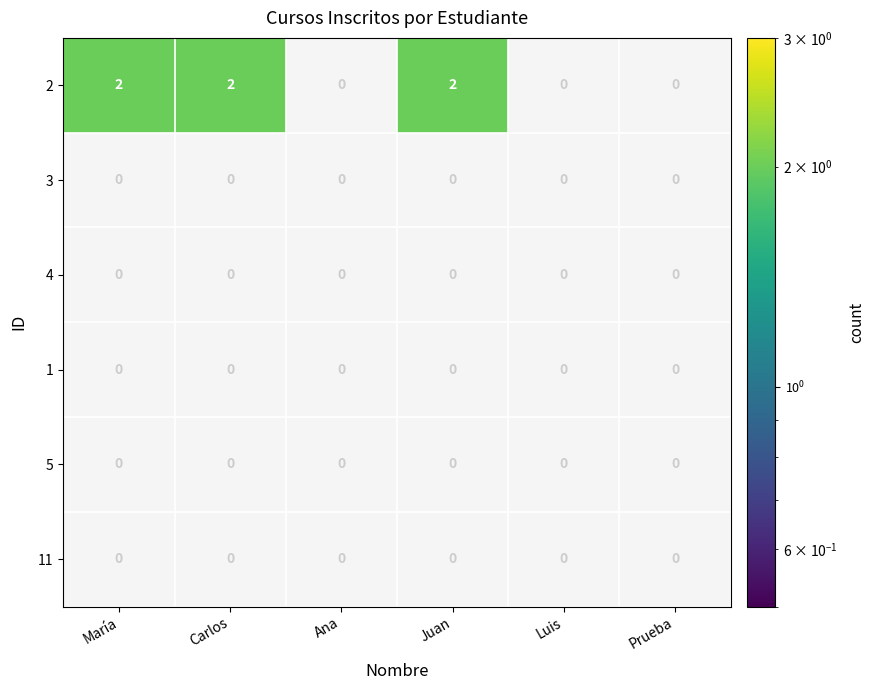

How many distinct data groups are displayed?

6